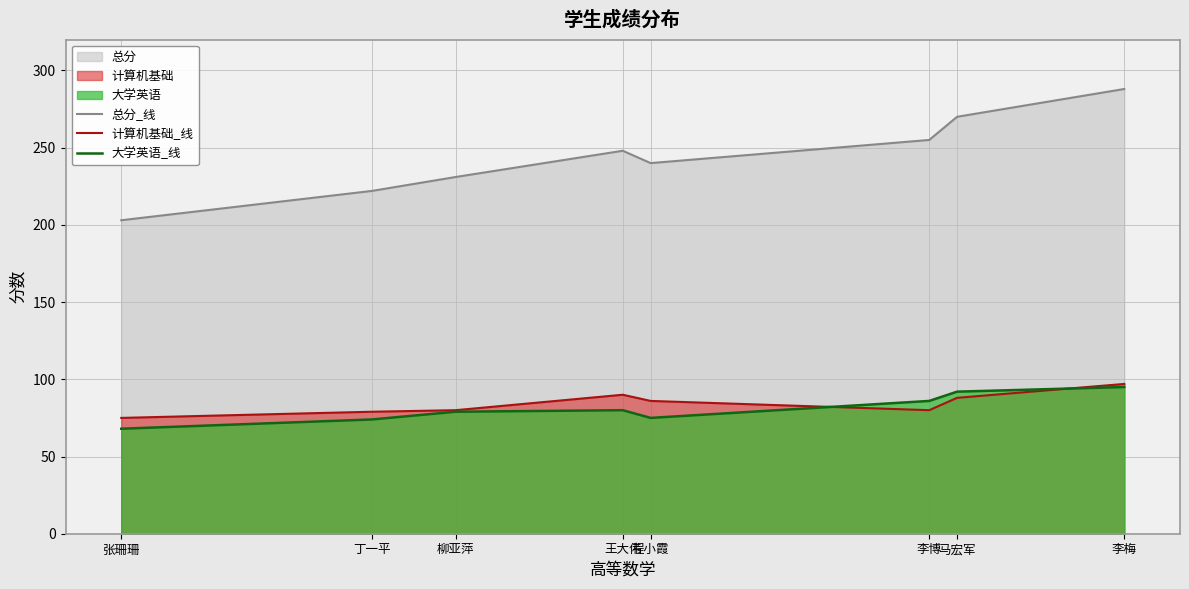

How many data points in 大学英语_线 are above 80?

3